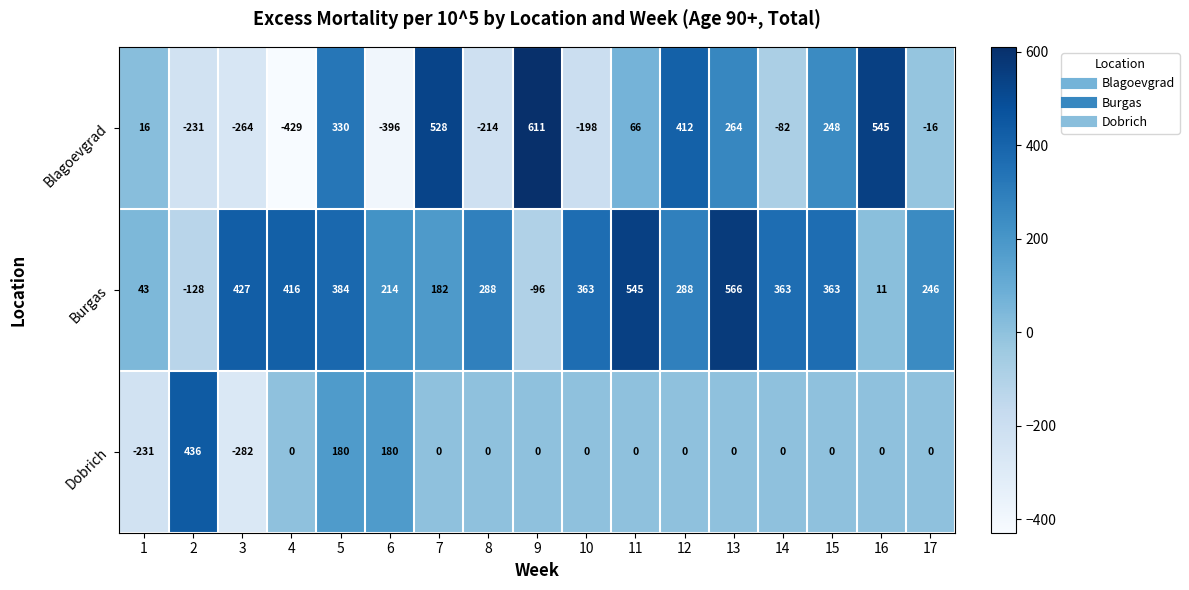

Is it true that Dobrich equals 0 at 12?

True